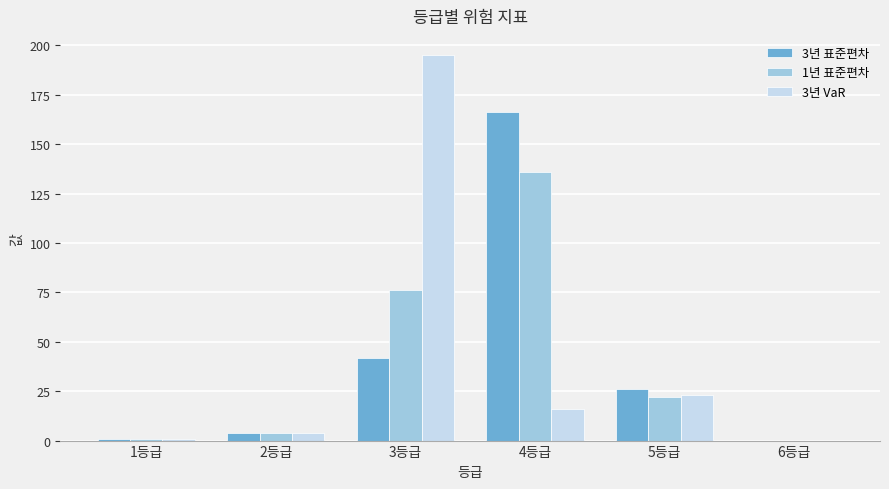

Is it true that 3년 표준편차 equals 0 at 6등급?

True